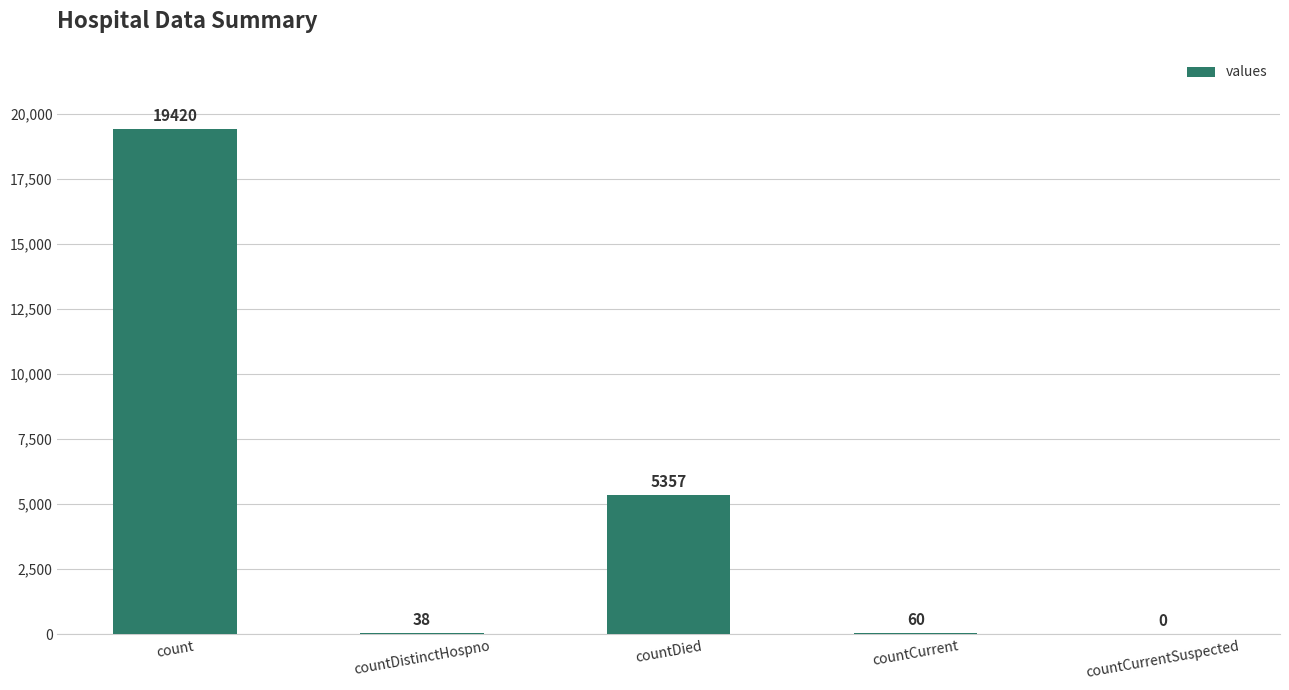

What is the sum of all values?

24875